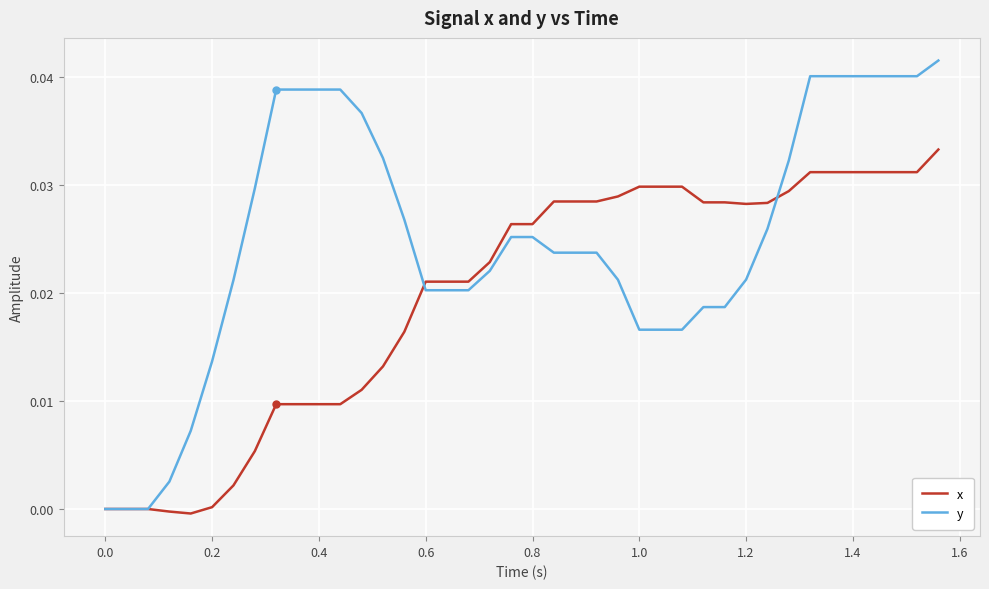

List the series in order of their peak value, highest first.

y, x